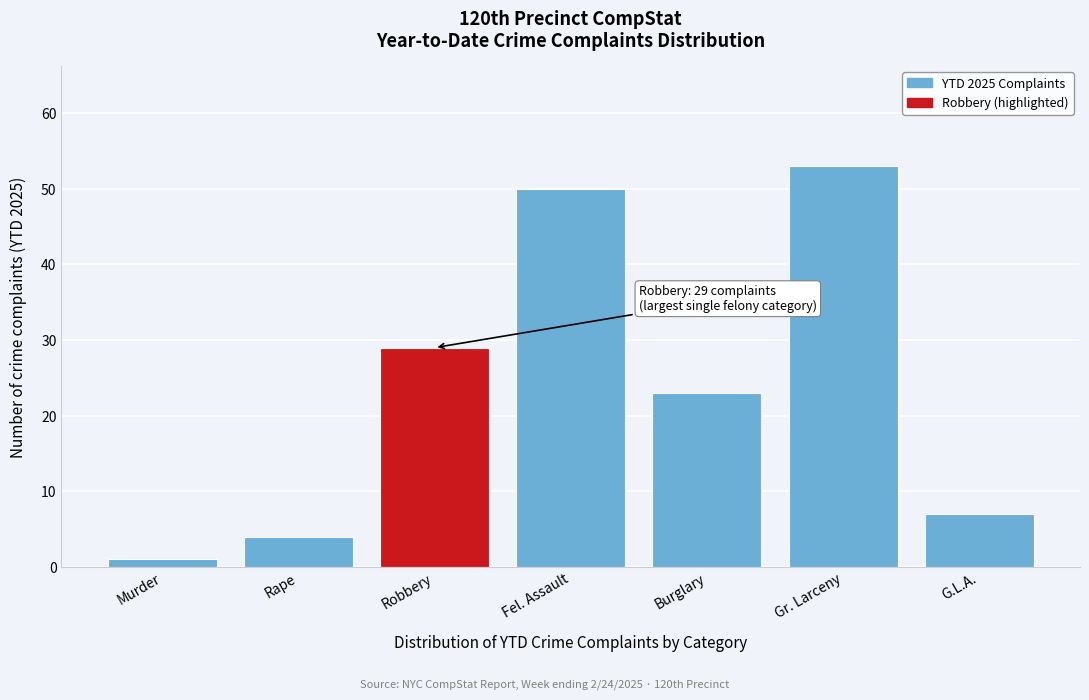

Reading left to right, transcribe all the data shown in this chart.

1	4	29	50	23	53	7